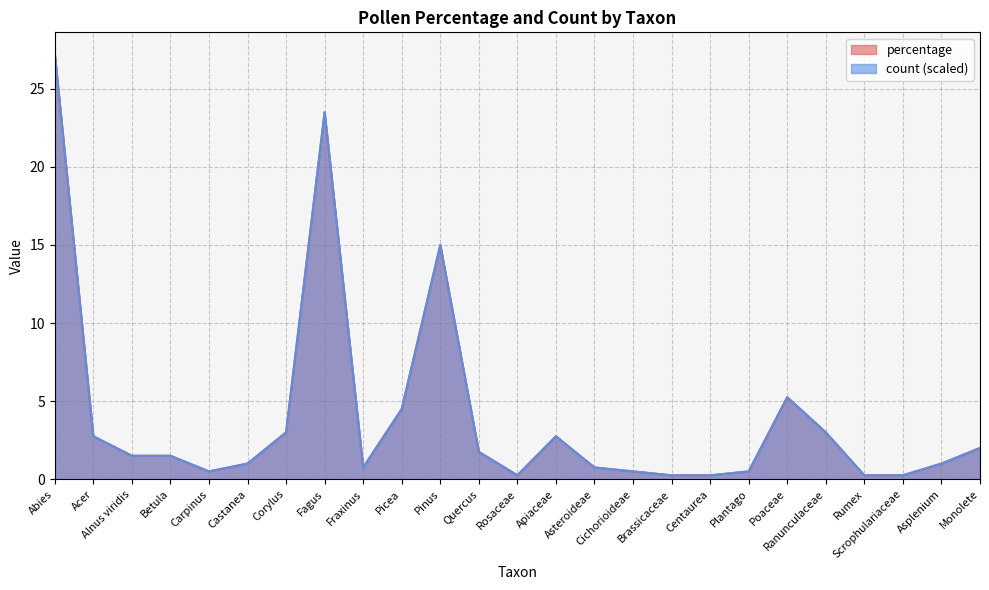

Which series has the largest total across all categories?

percentage